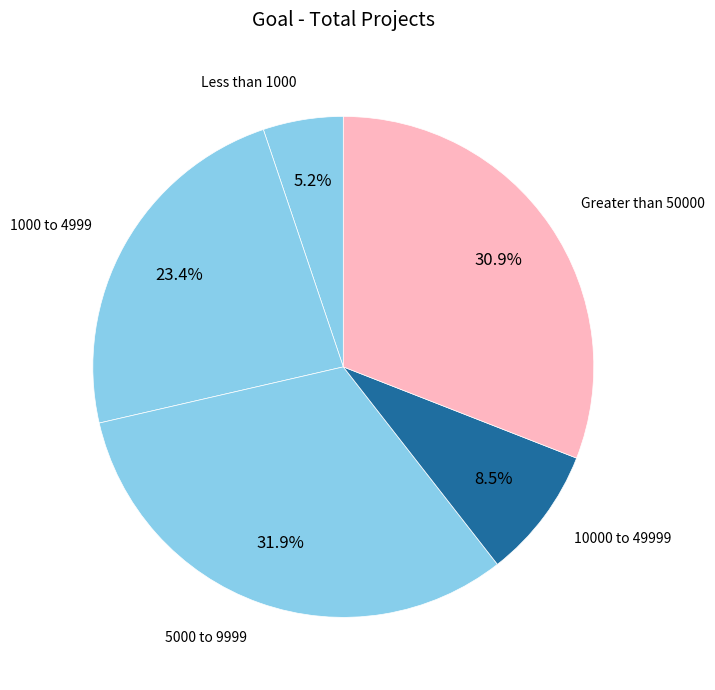

How many segments does this pie chart have?

5